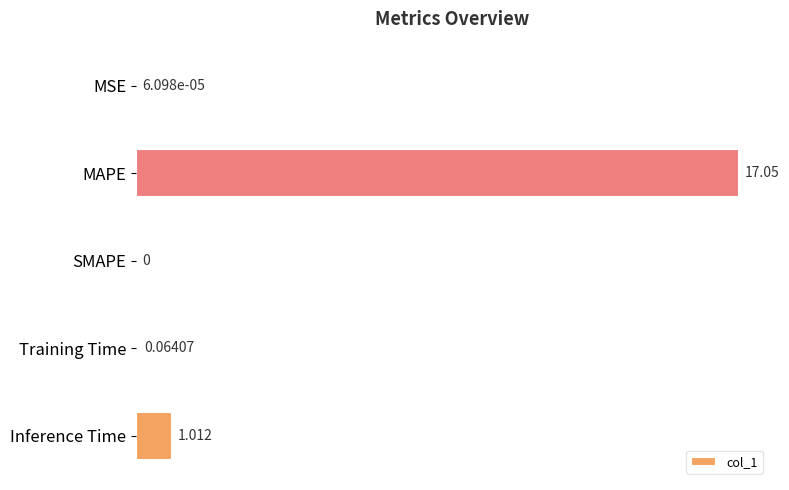

Which has a higher value, Training Time or SMAPE?

Training Time